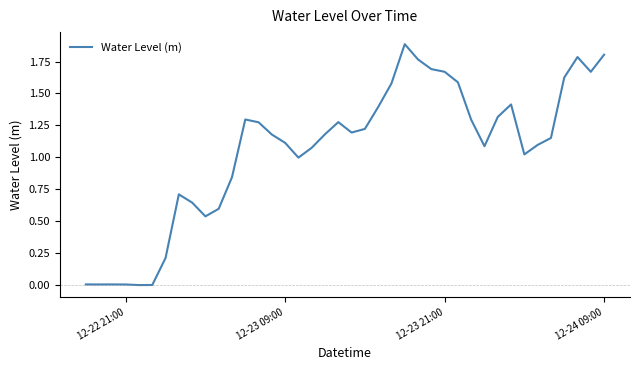

What is the greatest value displayed?

1.9